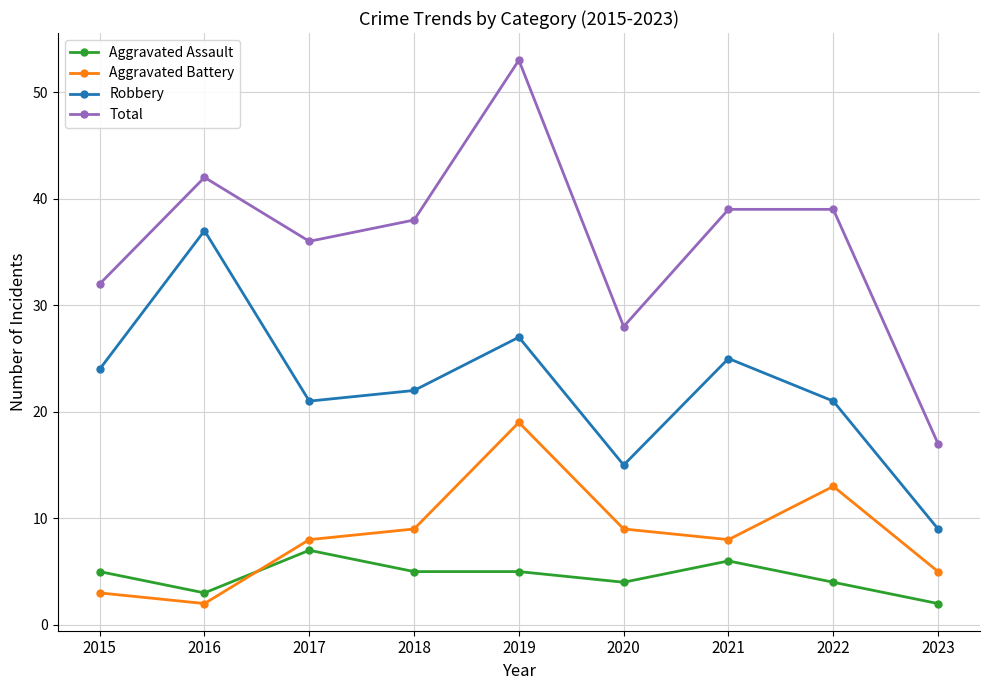

At which category does the chart reach its peak across all series?

2019